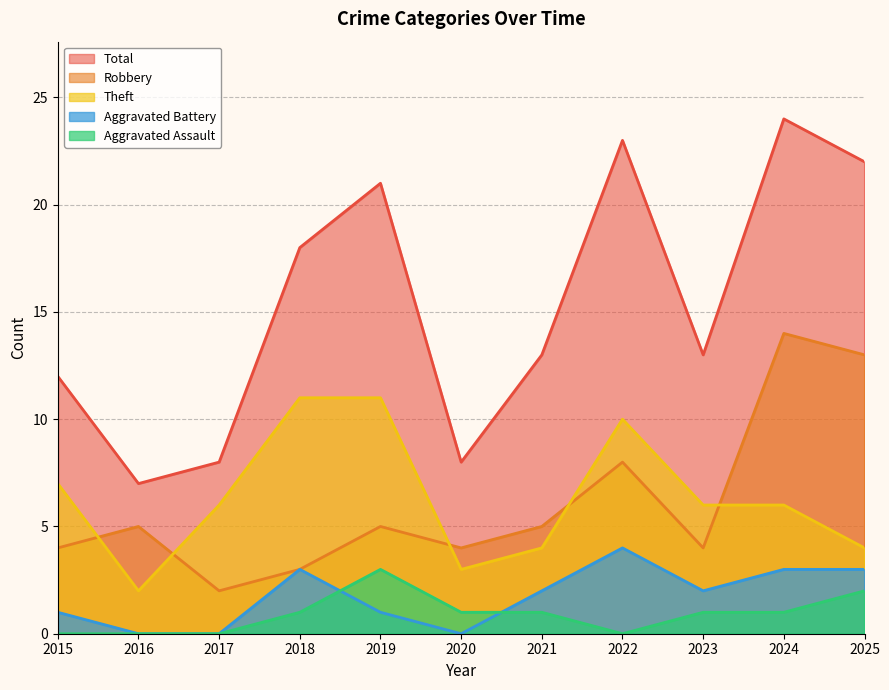

How many lines are shown in the chart?

5